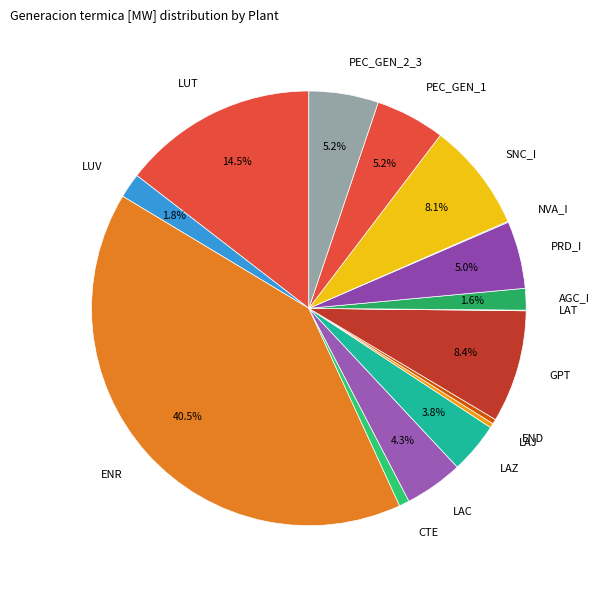

What is the ratio of the value at PEC_GEN_1 to the value at PEC_GEN_2_3?

1.0